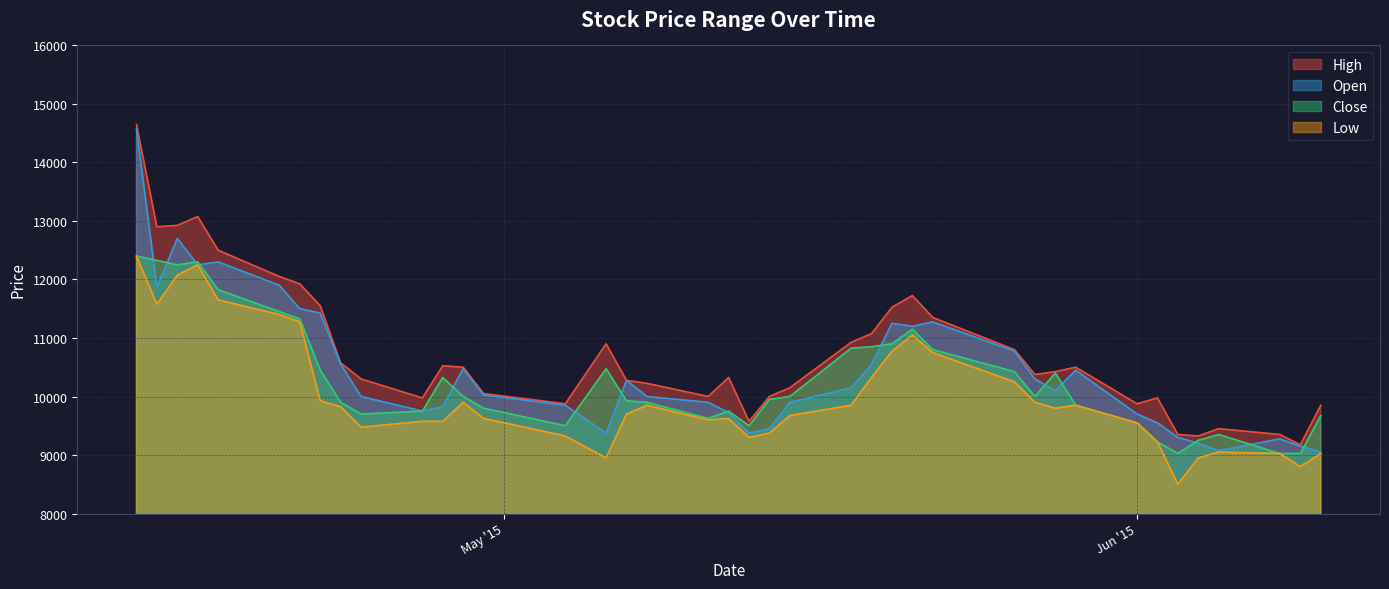

Between 2015-05-07 and 2015-05-20, which series saw the biggest shift?

High